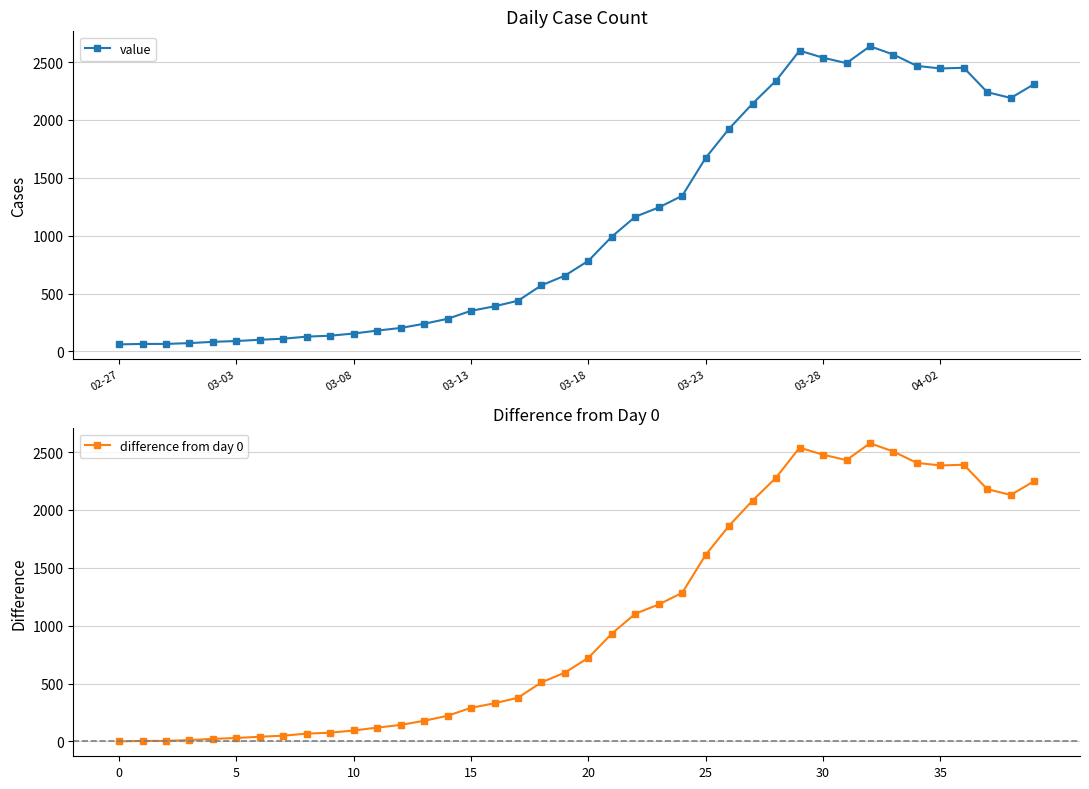

True or false: difference from day 0 has a value of 2503 at 25.

False